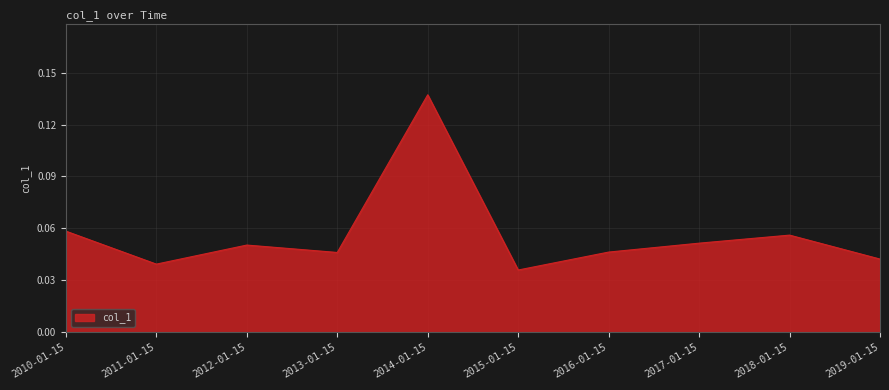

Where is the first local maximum?

2012-01-15